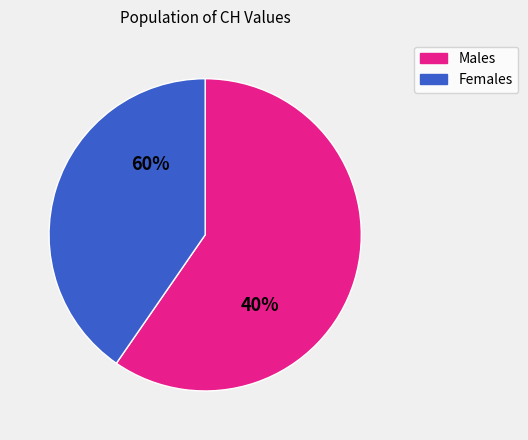

The 2020-07-01 slice represents 1% of the pie. True or false?

False